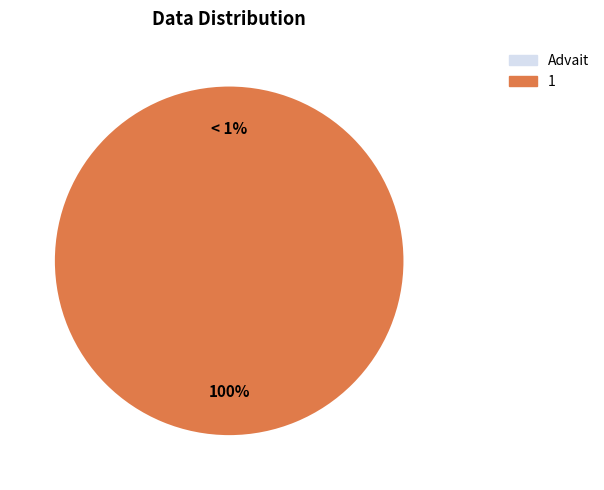

What percentage is NOT represented by Advait?

100.0%